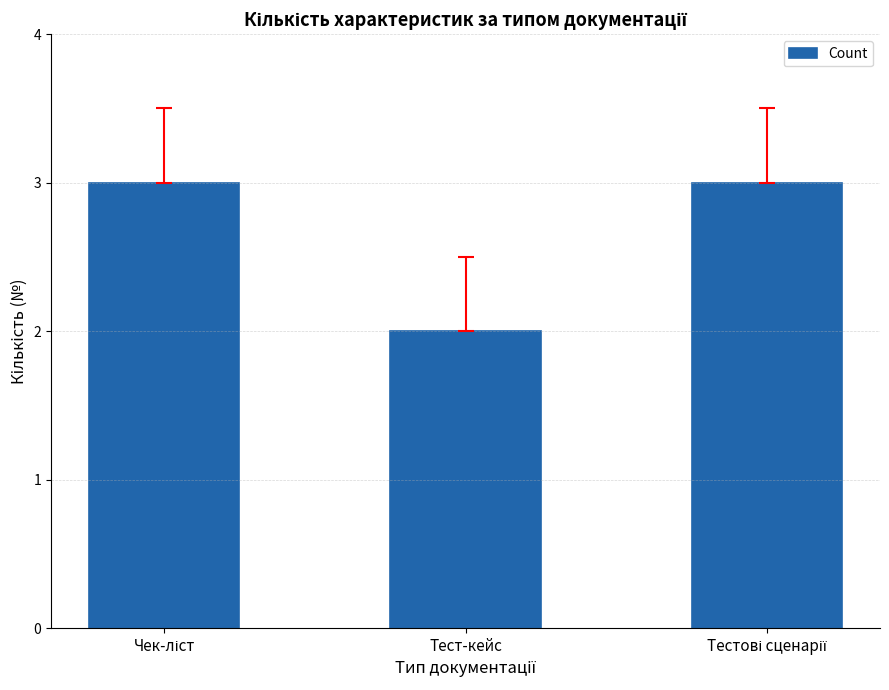

What is the smallest value displayed?

2